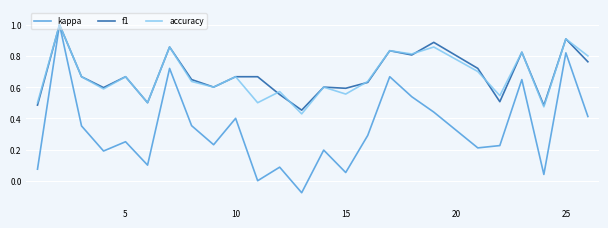

What is the greatest value displayed?

1.0